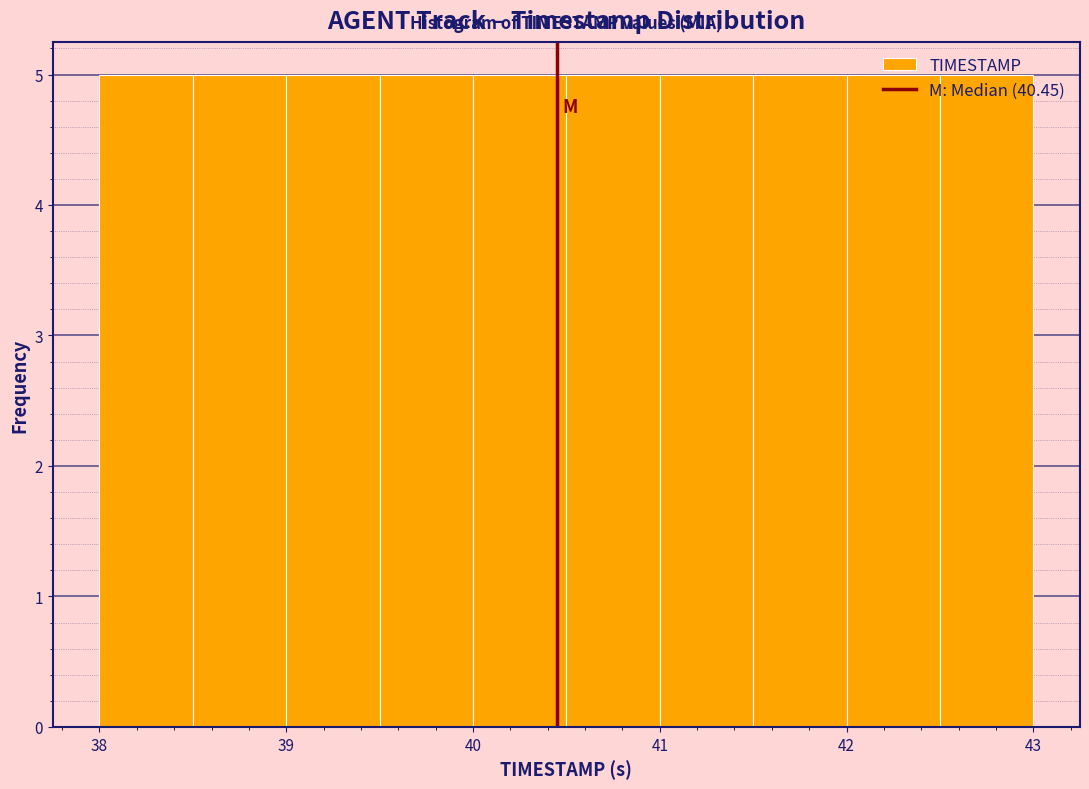

Reading left to right, transcribe this chart: for each bar, give the range it covers on the x-axis and its height. The values are not printed on the chart, so give them approximately, as read against the axis.

38.0 to 38.5: 5
38.5 to 39.0: 5
39.0 to 39.5: 5
39.5 to 40.0: 5
40.0 to 40.5: 5
40.5 to 41.0: 5
41.0 to 41.5: 5
41.5 to 42.0: 5
42.0 to 42.5: 5
42.5 to 43.0: 5